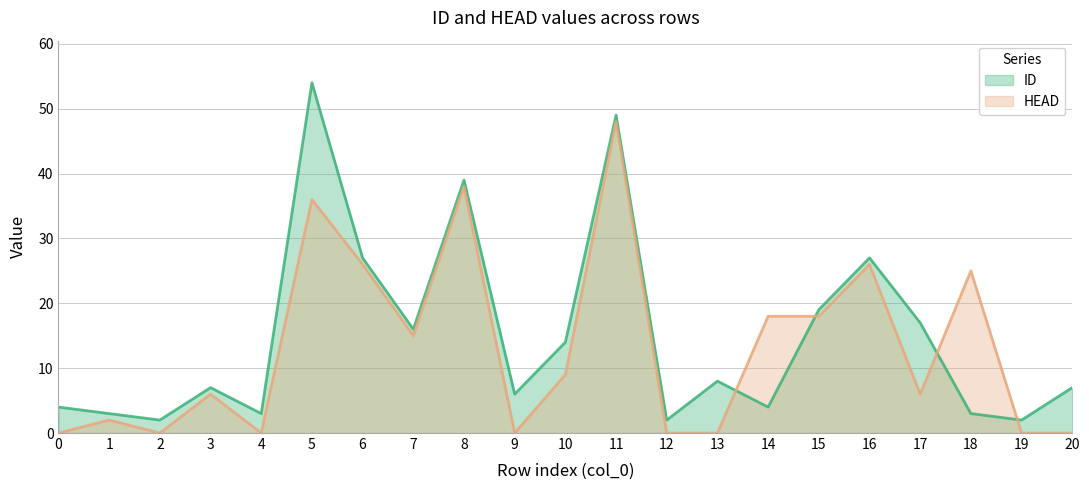

List the series in order of their overall mean, lowest first.

HEAD, ID